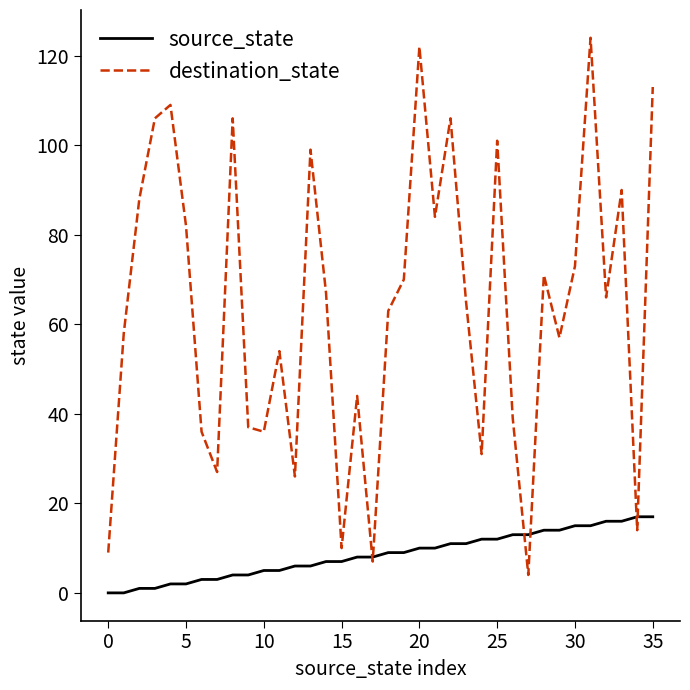

List the series in order of their peak value, highest first.

destination_state, source_state